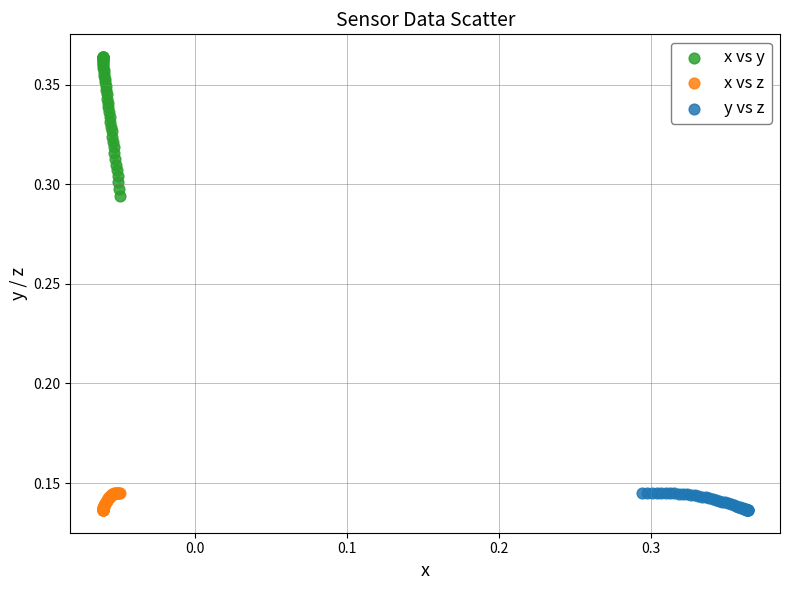

Which series contains the highest Y value?

x vs y